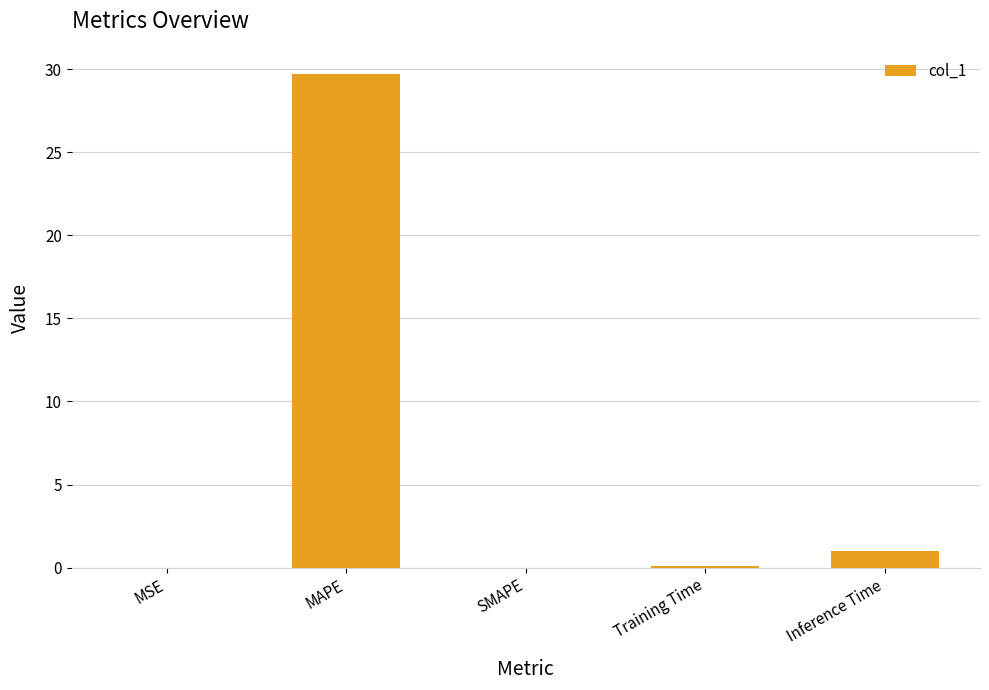

Does the chart contain stacked bars?

No